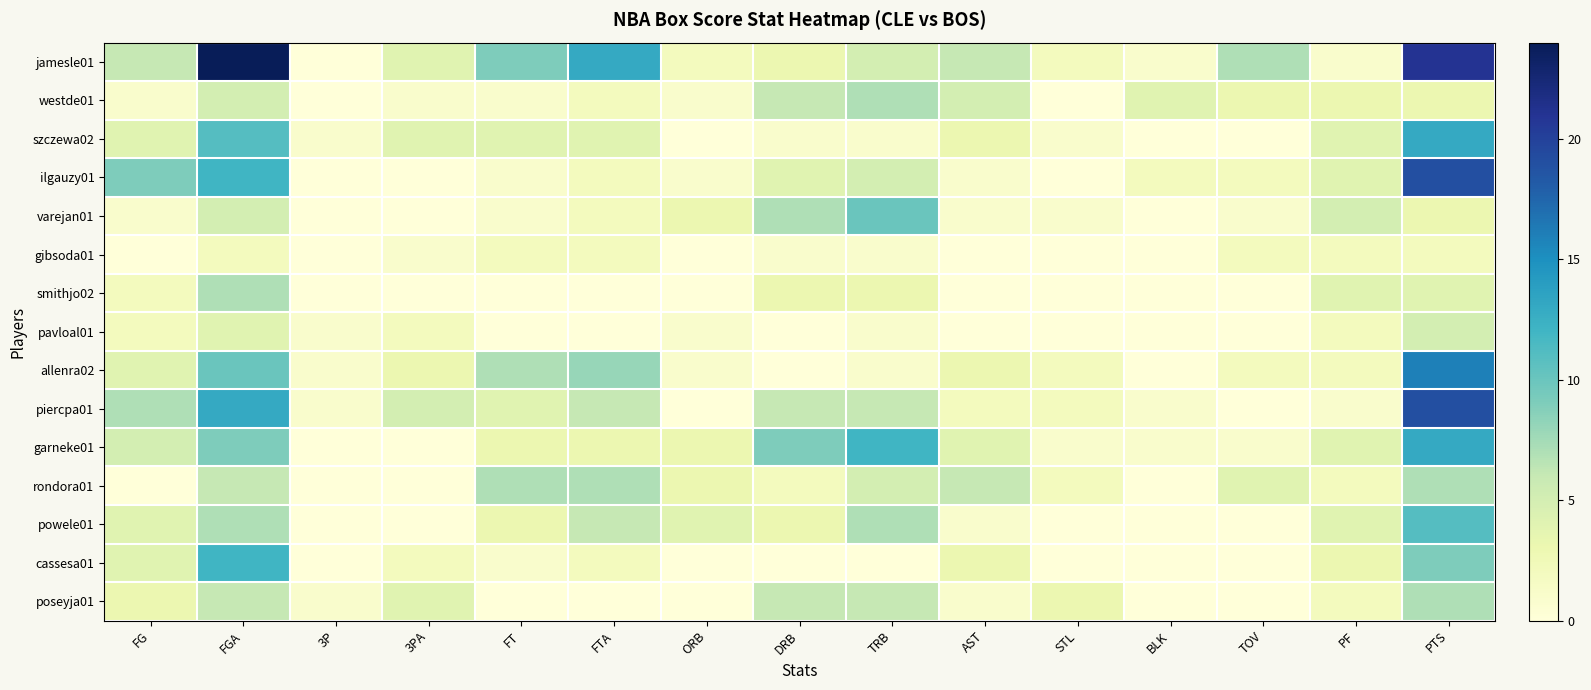

How many series are shown in this chart?

15